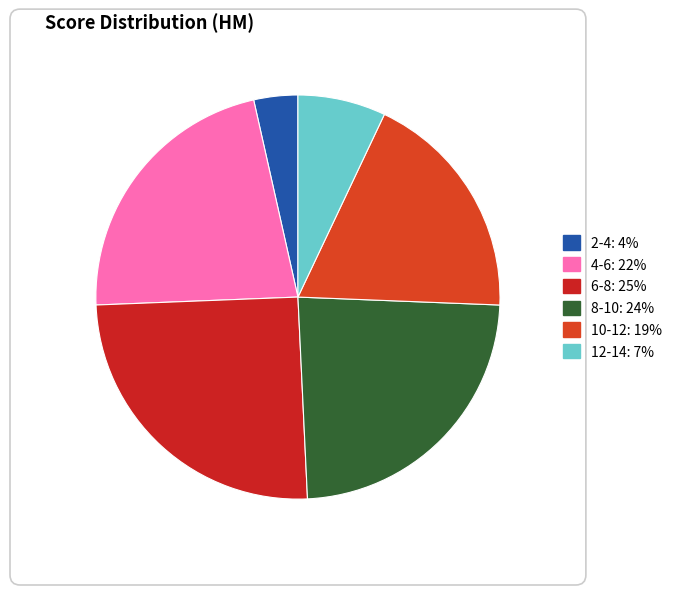

How many segments does this pie chart have?

6